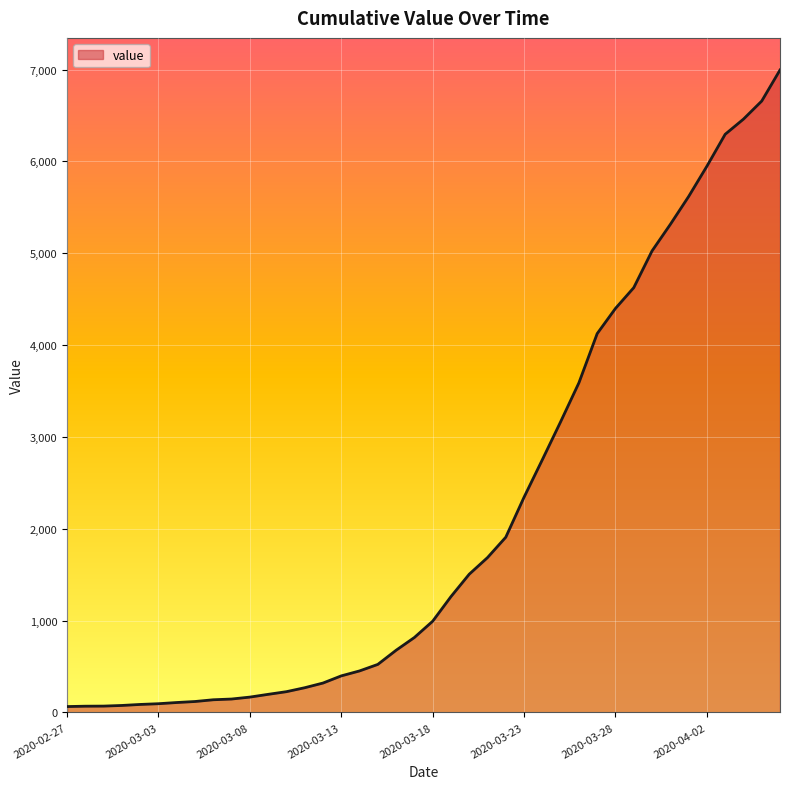

What is the greatest value displayed?

6995